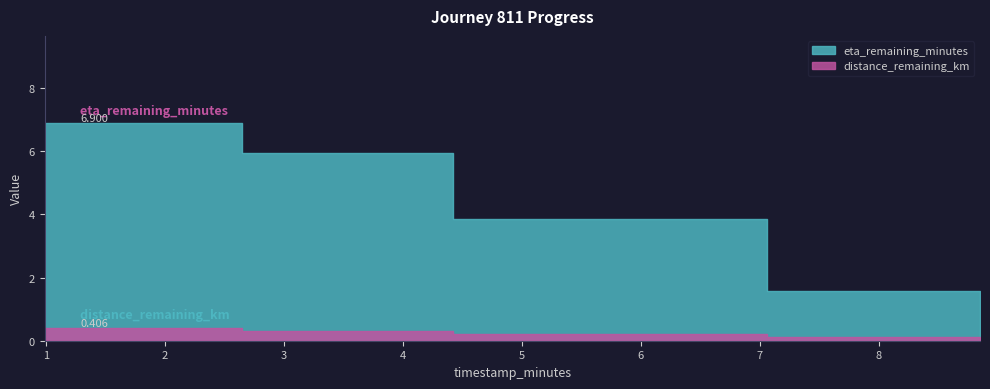

What is the total value across all series at 2.65?

6.3